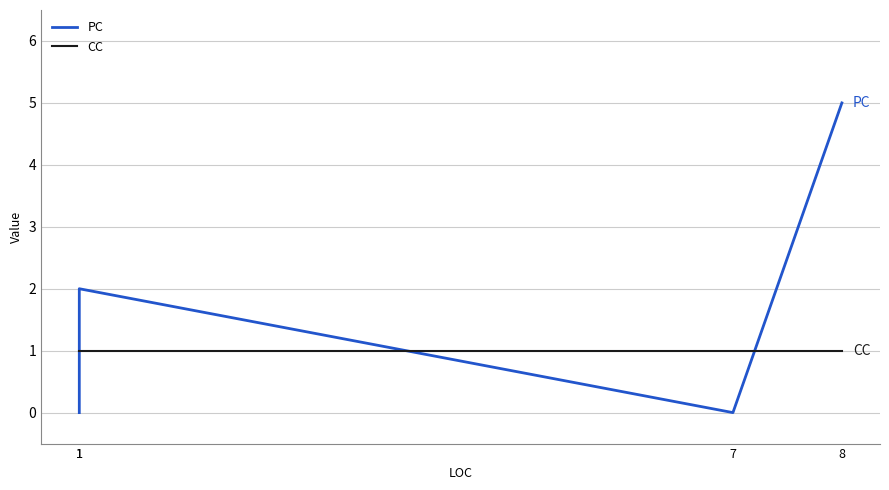

What is the difference between the maximum and second lowest values in the PC series?

5